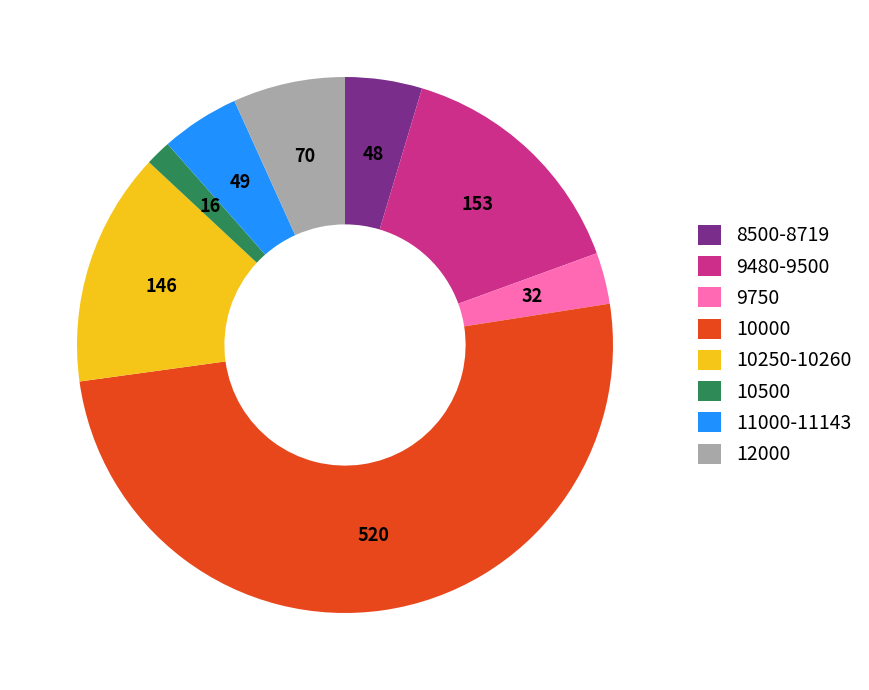

True or false: 8500-8719 accounts for 12% of the total.

False